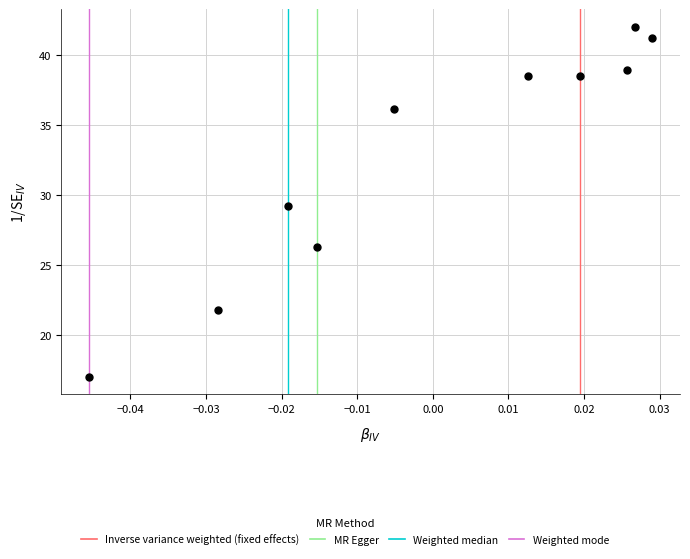

What is the average Y value?

32.9